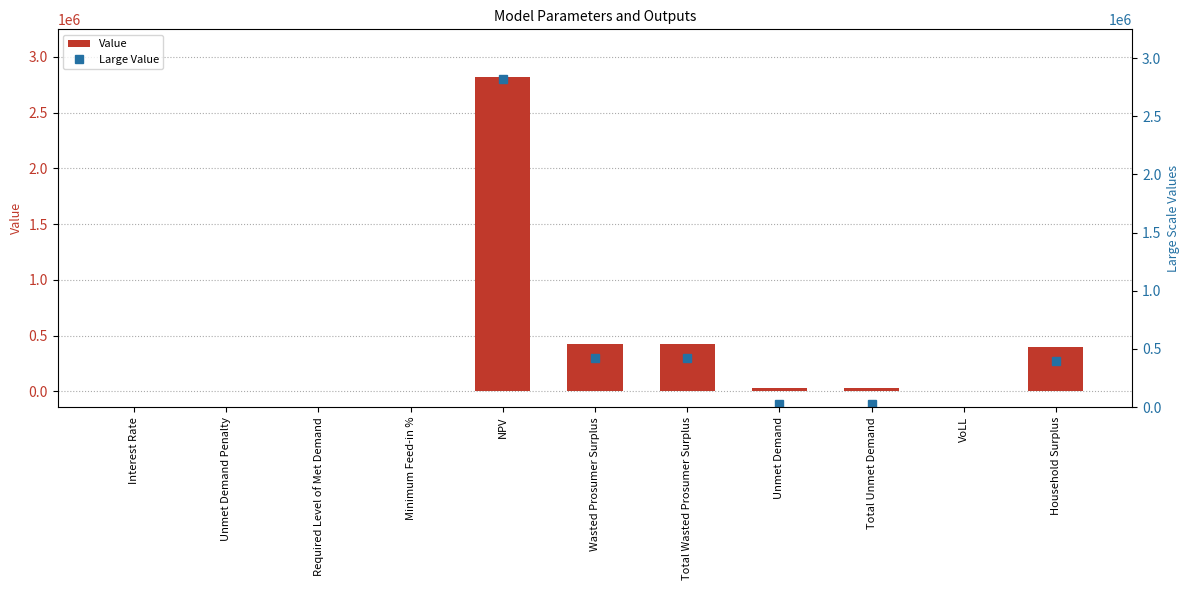

What is the difference between the values at NPV and Required Level of Met Demand?

2824240.7